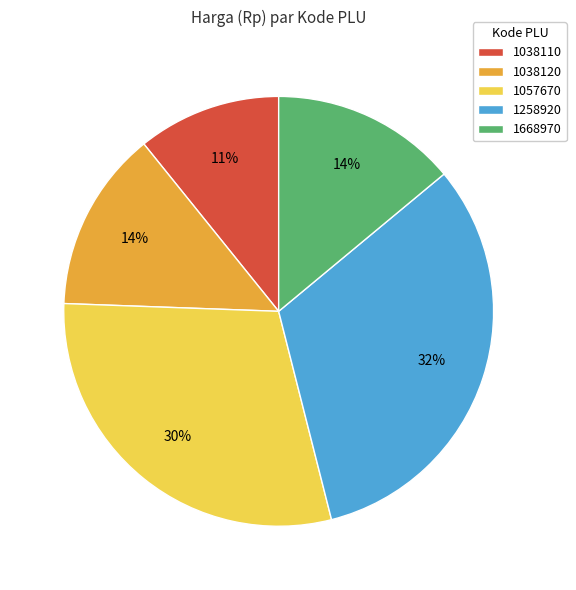

Does 1057670 account for over 50% of the chart?

No